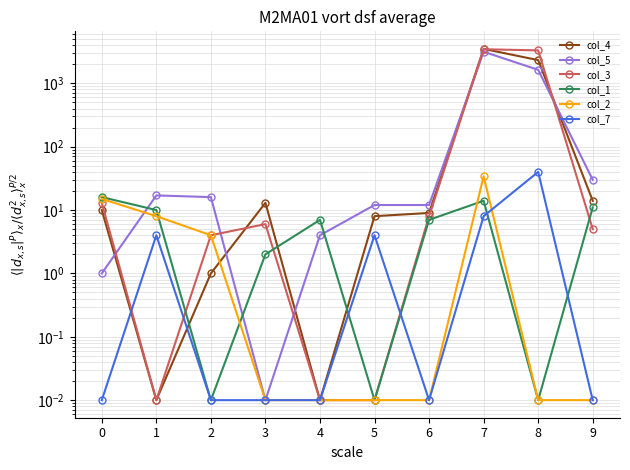

True or false: col_5 has a value of 5416.5 at 7.

False